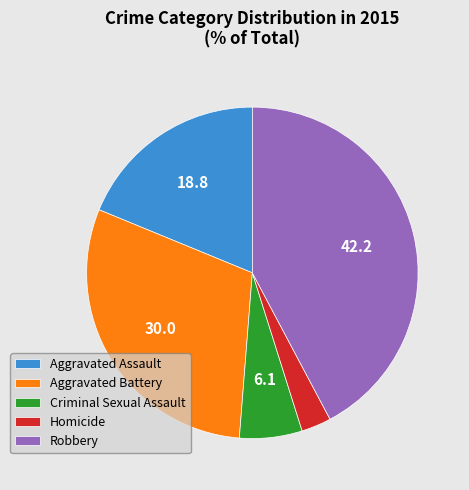

Is there any slice that represents more than half of the pie?

No